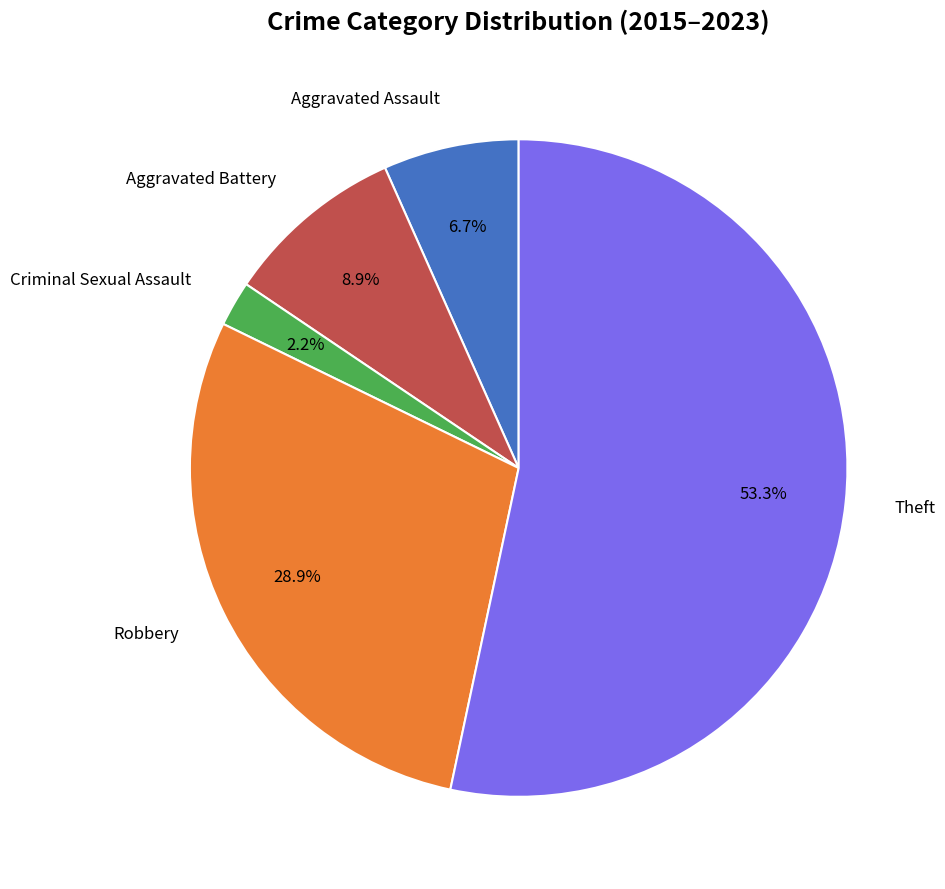

Is there any slice that represents more than half of the pie?

Yes